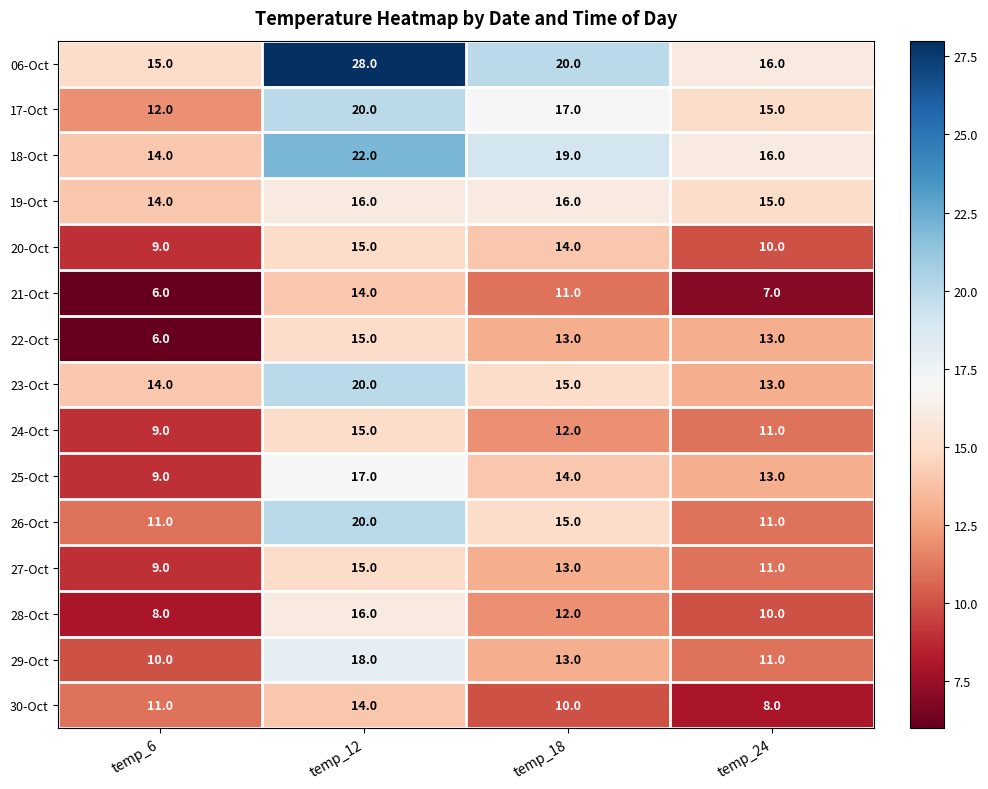

What is the difference between the maximum and minimum values in the 17-Oct series?

8